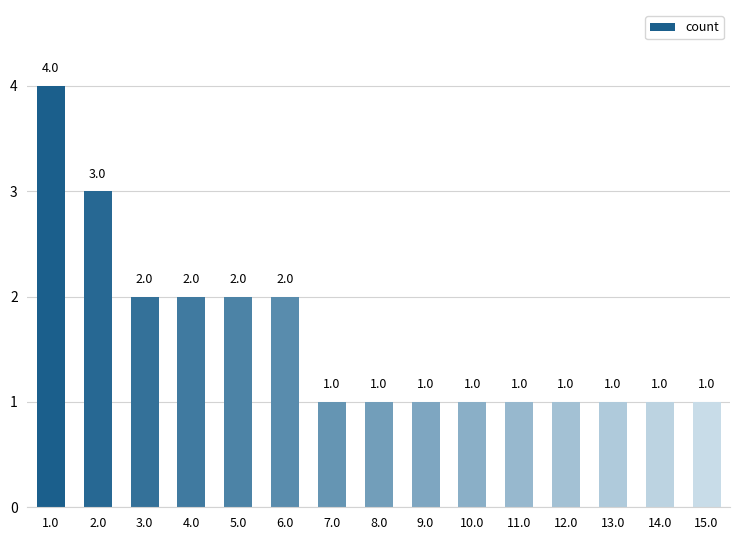

Reading right to left, what are all the values shown in this chart?

1	1	1	1	1	1	1	1	1	2	2	2	2	3	4